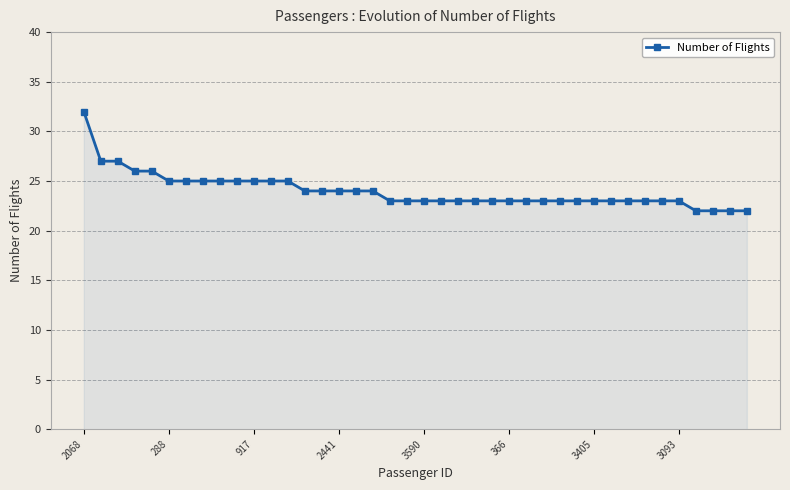

What is the minimum value shown in the chart?

22